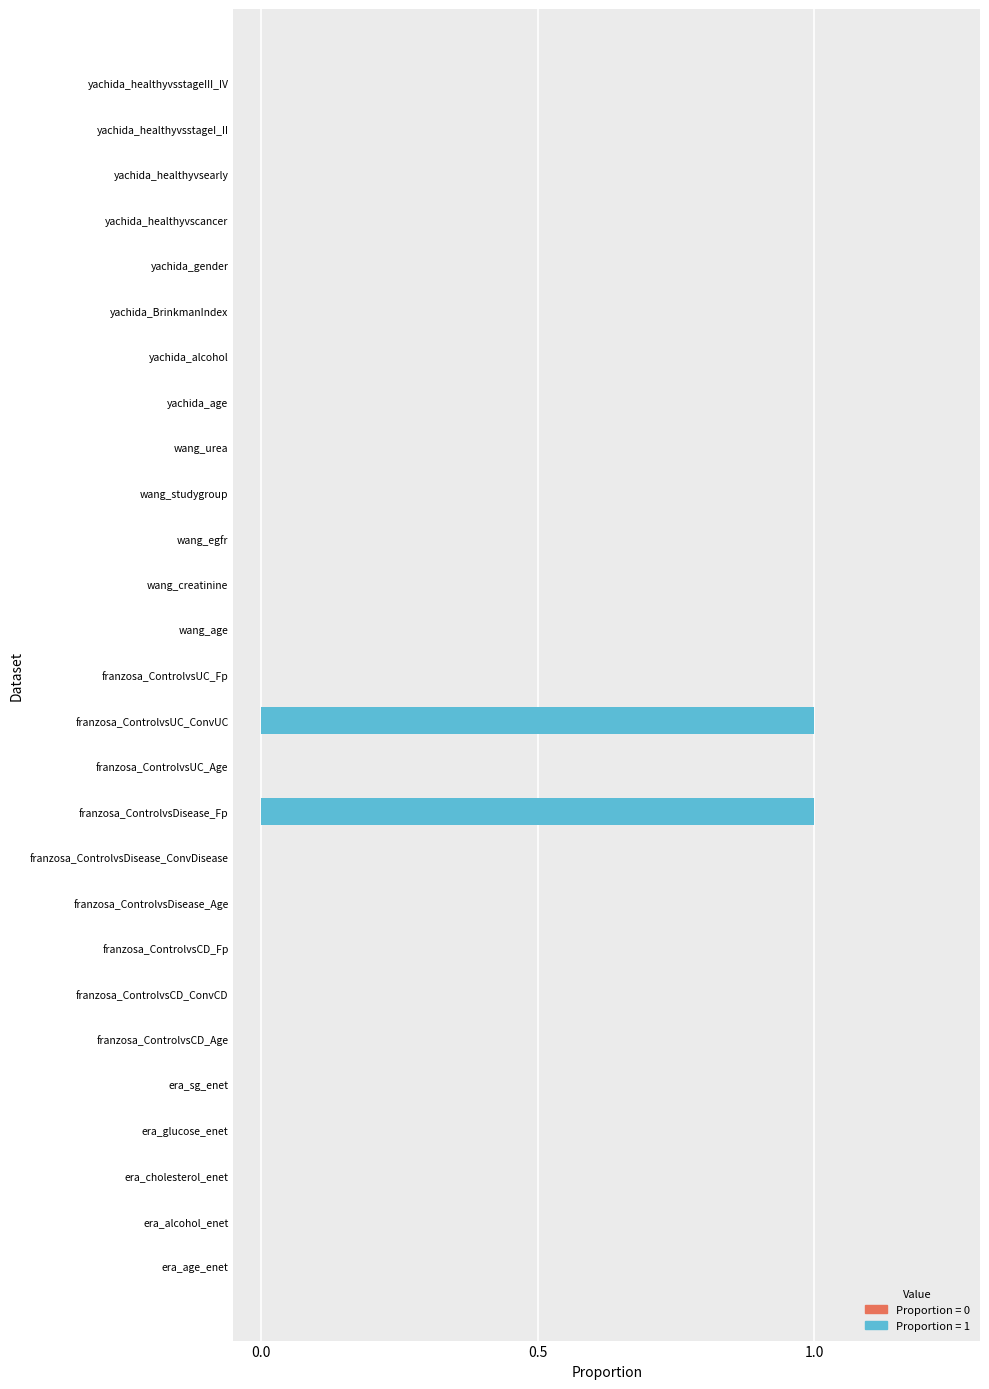

Which has a higher value, era_sg_enet or franzosa_ControlvsDisease_Fp?

franzosa_ControlvsDisease_Fp